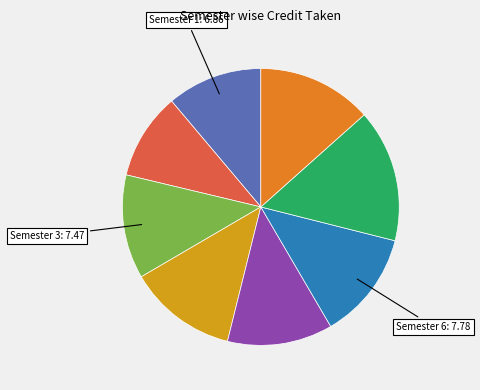

To the nearest percent, what percentage of the pie is Semester 3?

12%